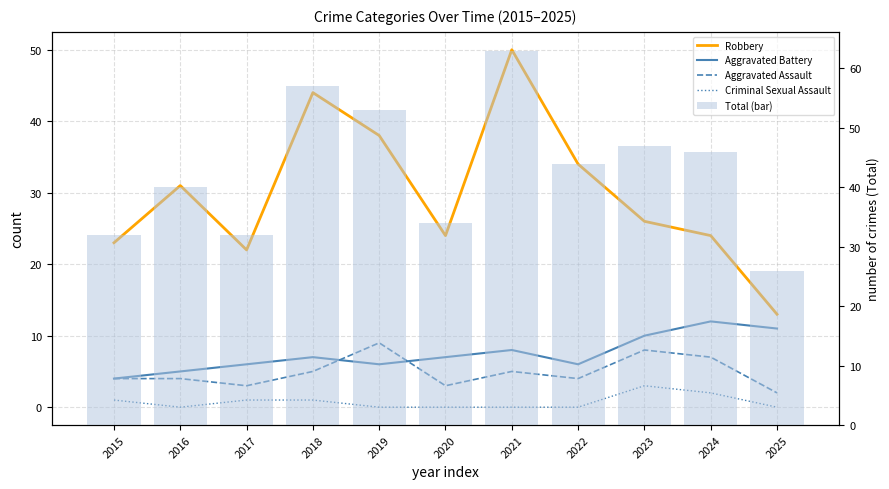

Is it true that Robbery equals 24 at 2020?

True